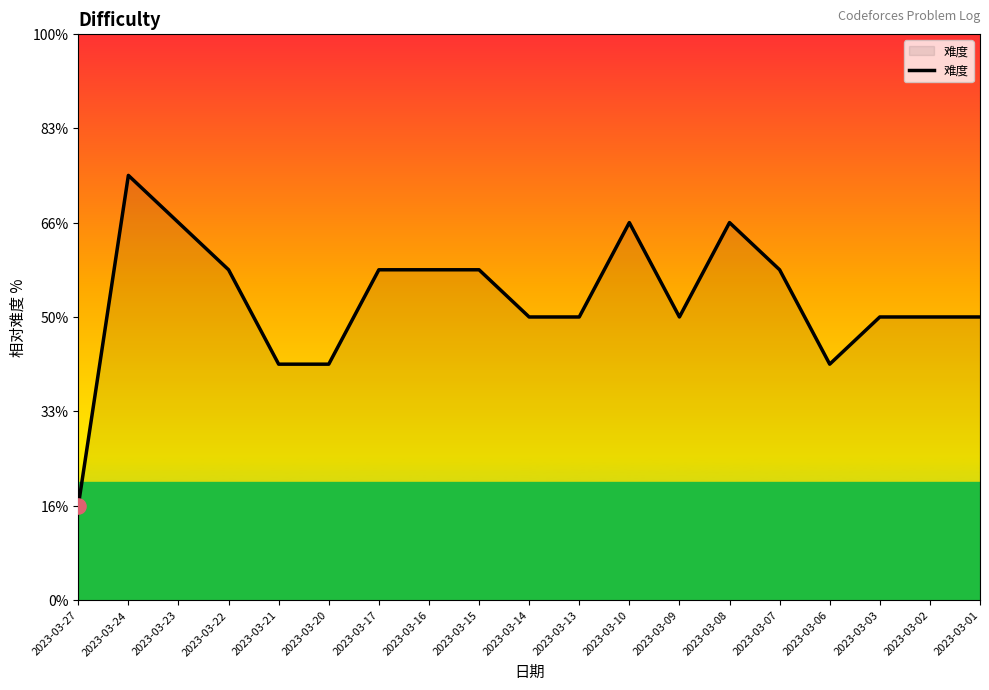

Approximately how many times larger is the value at 2023-03-01 compared to 2023-03-23?

0.9